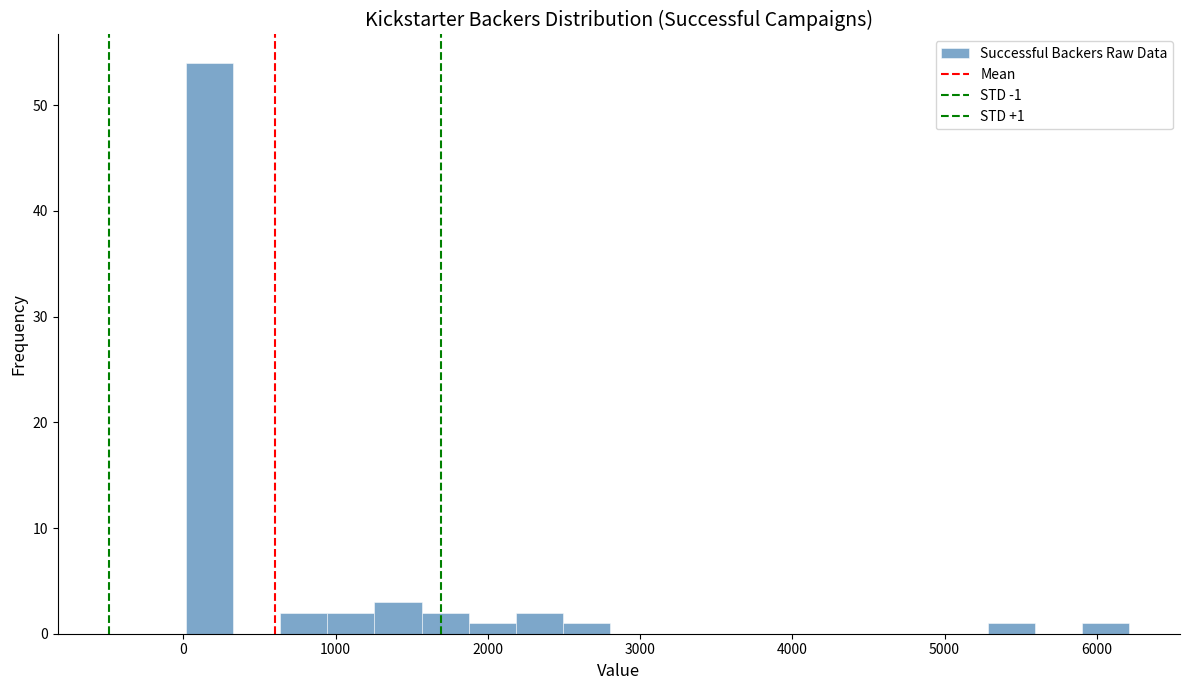

Around what value on the x-axis is the tallest bar? Give the approximate position of its centre, as read against the axis.

200